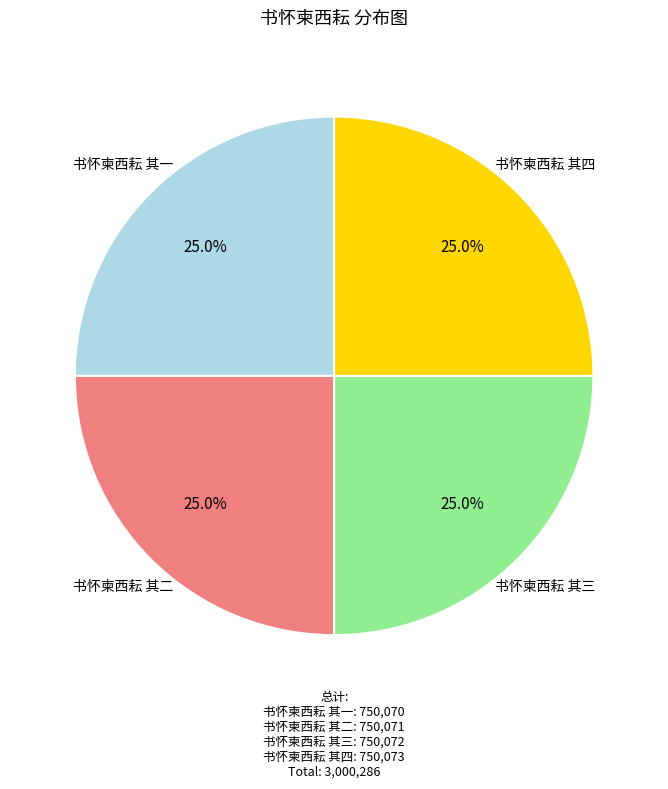

Does any single category account for the majority?

No